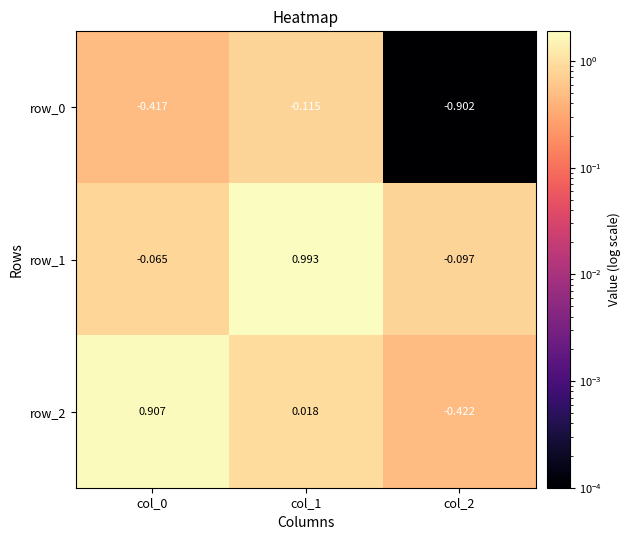

What is the difference between the row_1 values at col_2 and col_1?

1.1